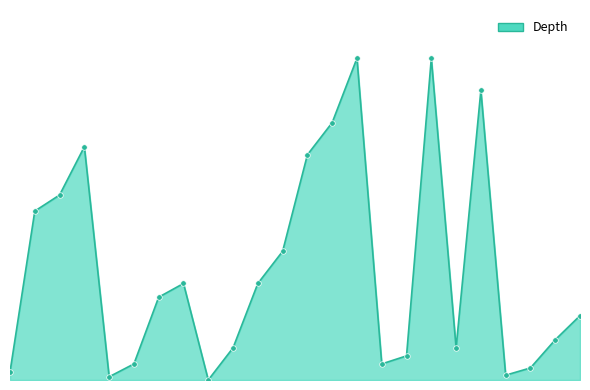

Does the chart display data point markers on the line(s)?

Yes